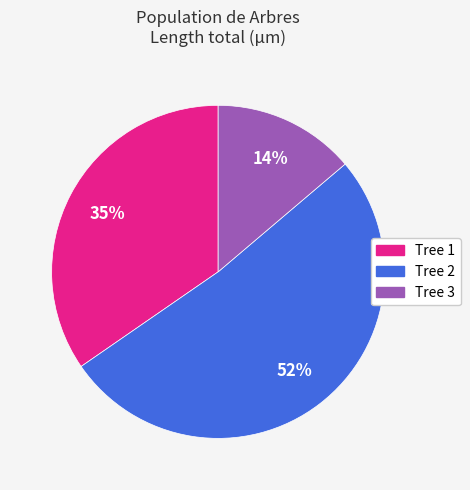

What is the largest slice in the pie chart?

Tree 2